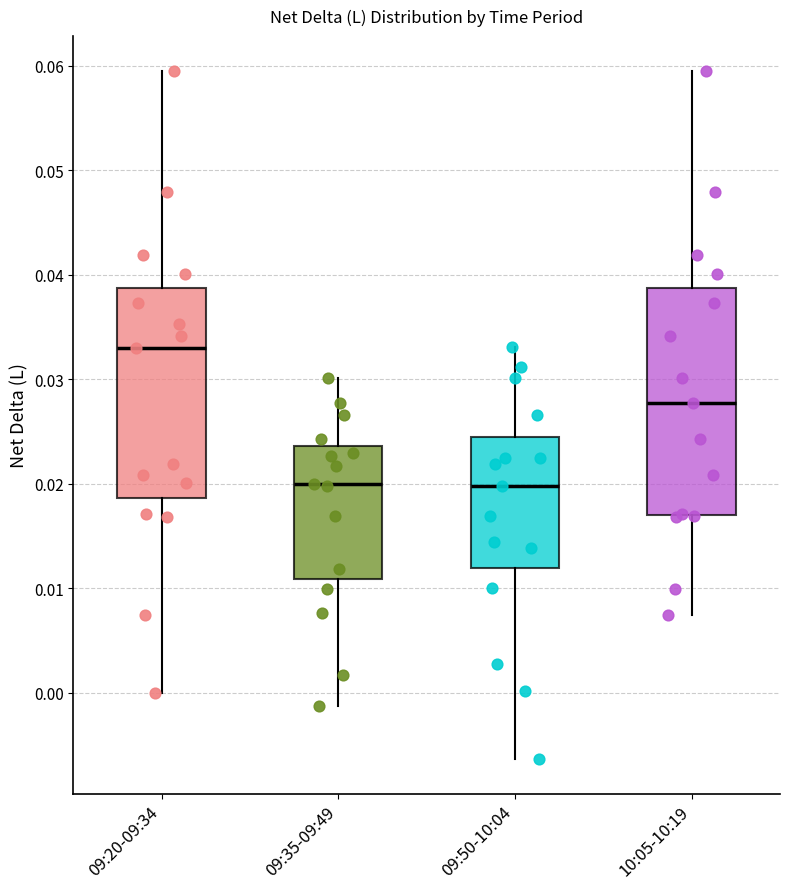

Comparing the boxes themselves (not the whiskers), which one is the tallest?

10:05-10:19